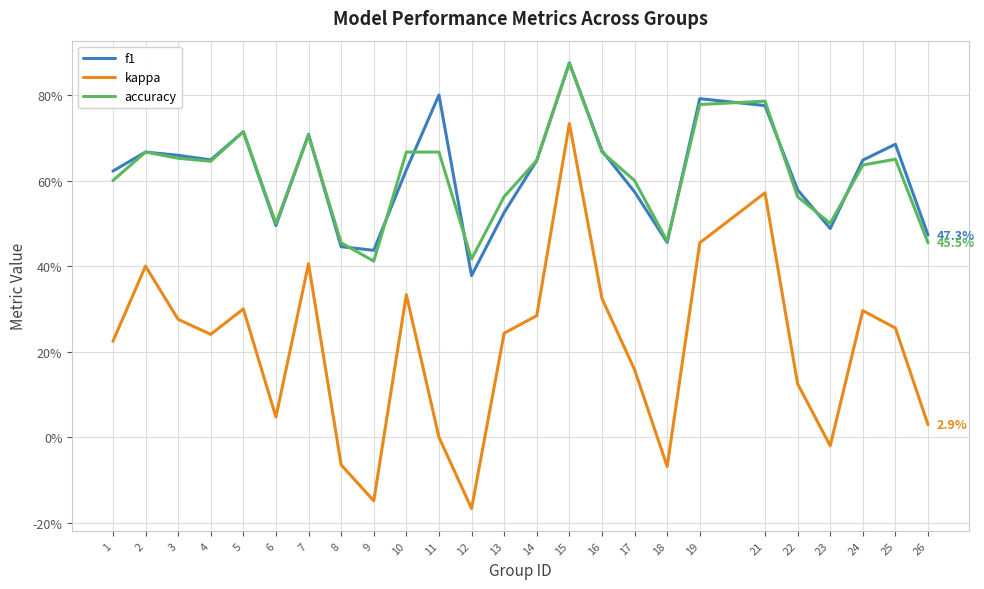

Reading left to right, list all the values displayed in this chart.

f1: 1=0.6	2=0.7	3=0.7	4=0.6	5=0.7	6=0.5	7=0.7	8=0.4	9=0.4	10=0.6	11=0.8	12=0.4	13=0.5	14=0.6	15=0.9	16=0.7	17=0.6	18=0.5	19=0.8	21=0.8	22=0.6	23=0.5	24=0.6	25=0.7	26=0.5
kappa: 1=0.2	2=0.4	3=0.3	4=0.2	5=0.3	6=0.0	7=0.4	8=-0.1	9=-0.1	10=0.3	11=0.0	12=-0.2	13=0.2	14=0.3	15=0.7	16=0.3	17=0.2	18=-0.1	19=0.5	21=0.6	22=0.1	23=-0.0	24=0.3	25=0.3	26=0.0
accuracy: 1=0.6	2=0.7	3=0.7	4=0.6	5=0.7	6=0.5	7=0.7	8=0.5	9=0.4	10=0.7	11=0.7	12=0.4	13=0.6	14=0.6	15=0.9	16=0.7	17=0.6	18=0.5	19=0.8	21=0.8	22=0.6	23=0.5	24=0.6	25=0.7	26=0.5